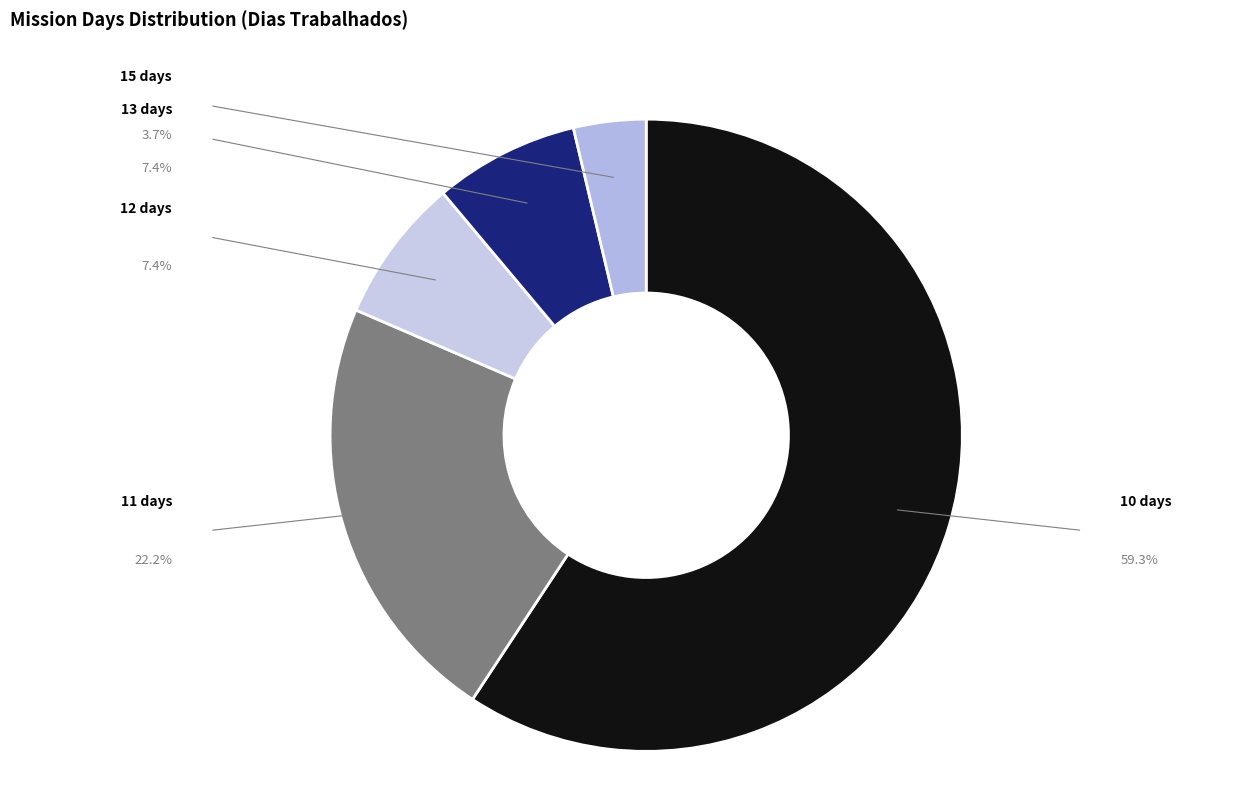

Count the number of slices in the pie.

5